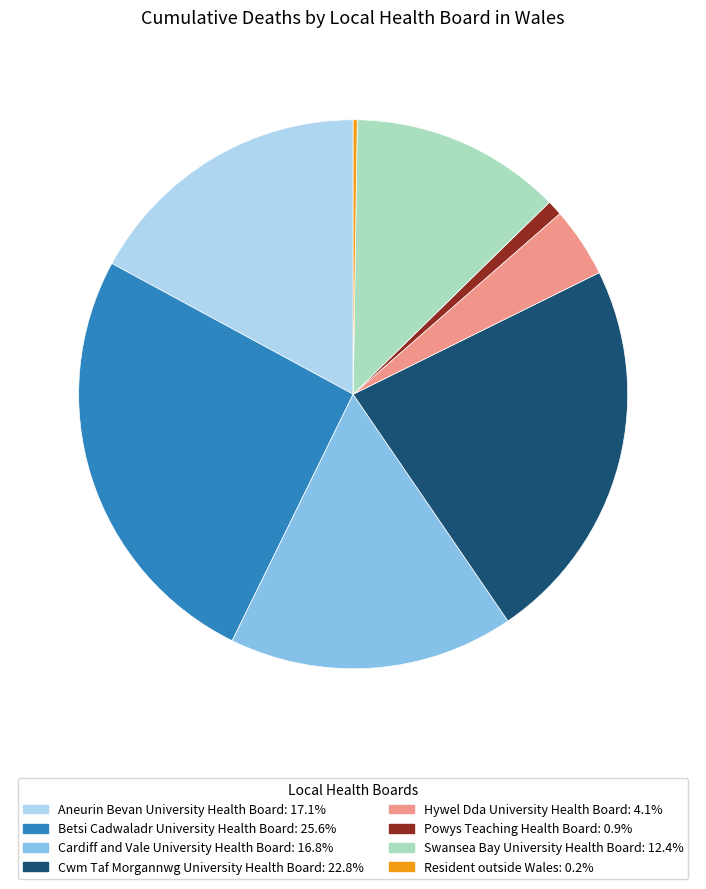

Which slice is the largest?

Betsi Cadwaladr University Health Board